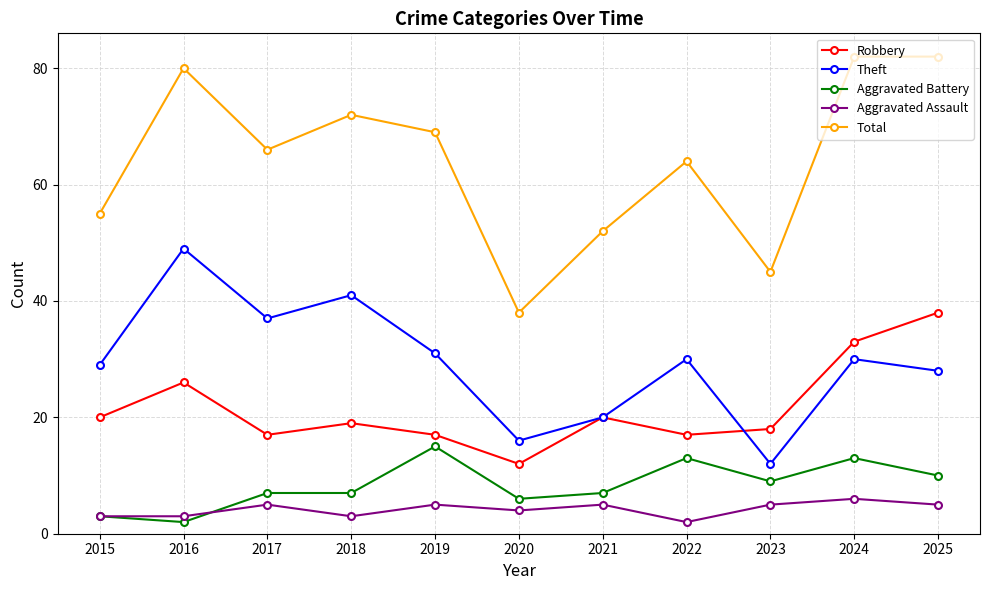

What is the minimum value shown in the chart?

2